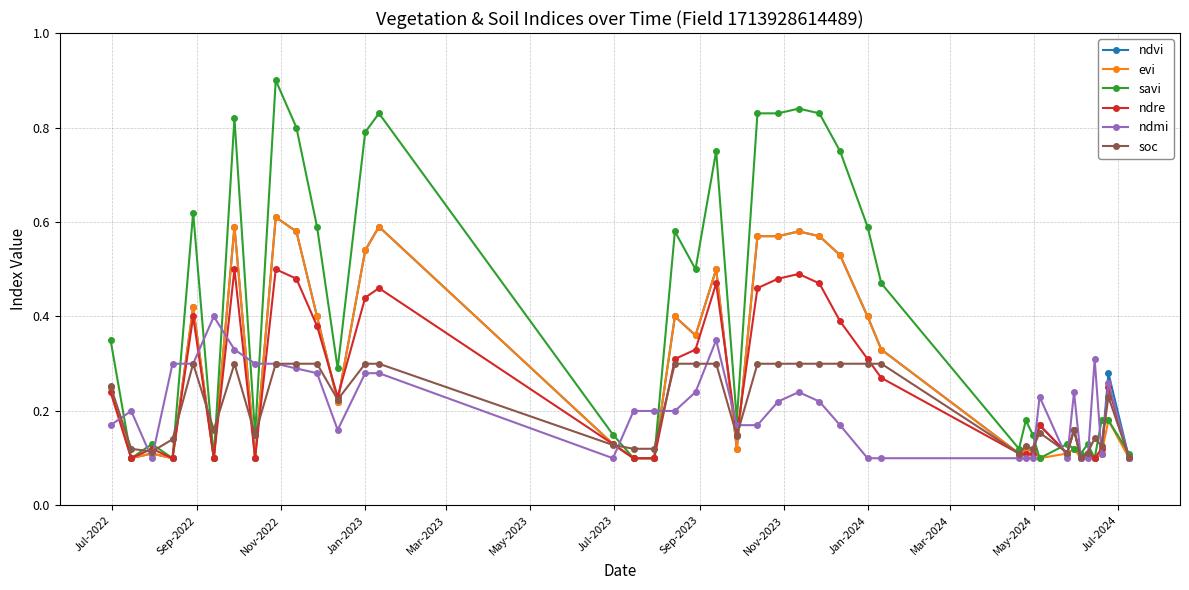

Count the ndmi values in the range 0 to 1.

40